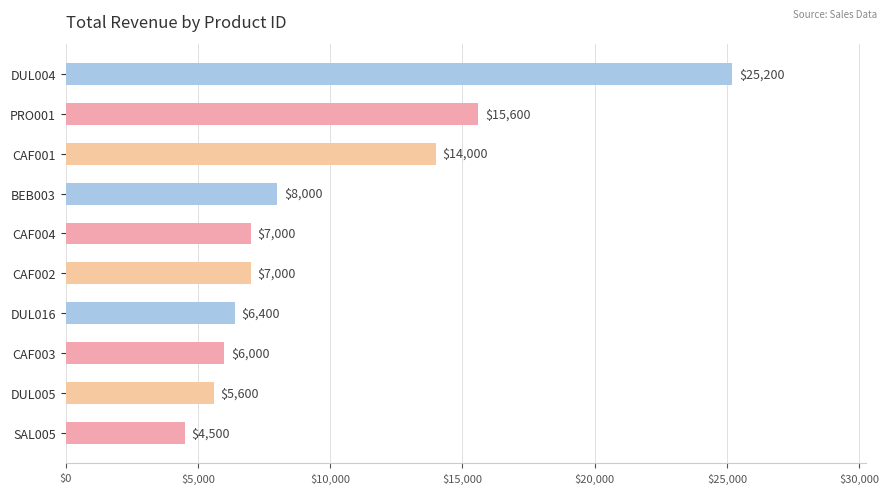

What is the approximate value at DUL016, to the nearest 50?

6400